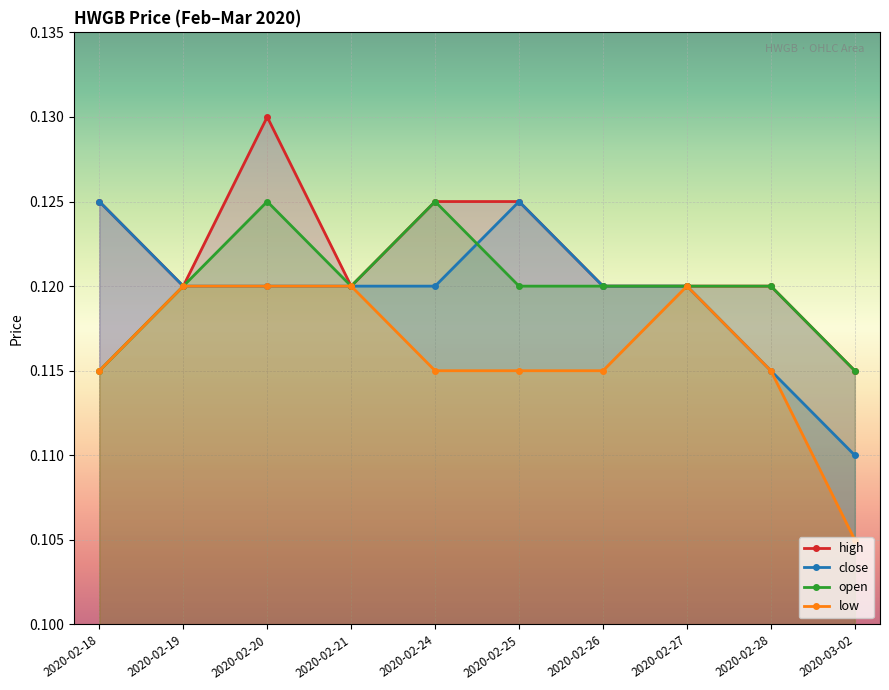

What is the value of the close point at the 4th from the left?

0.1